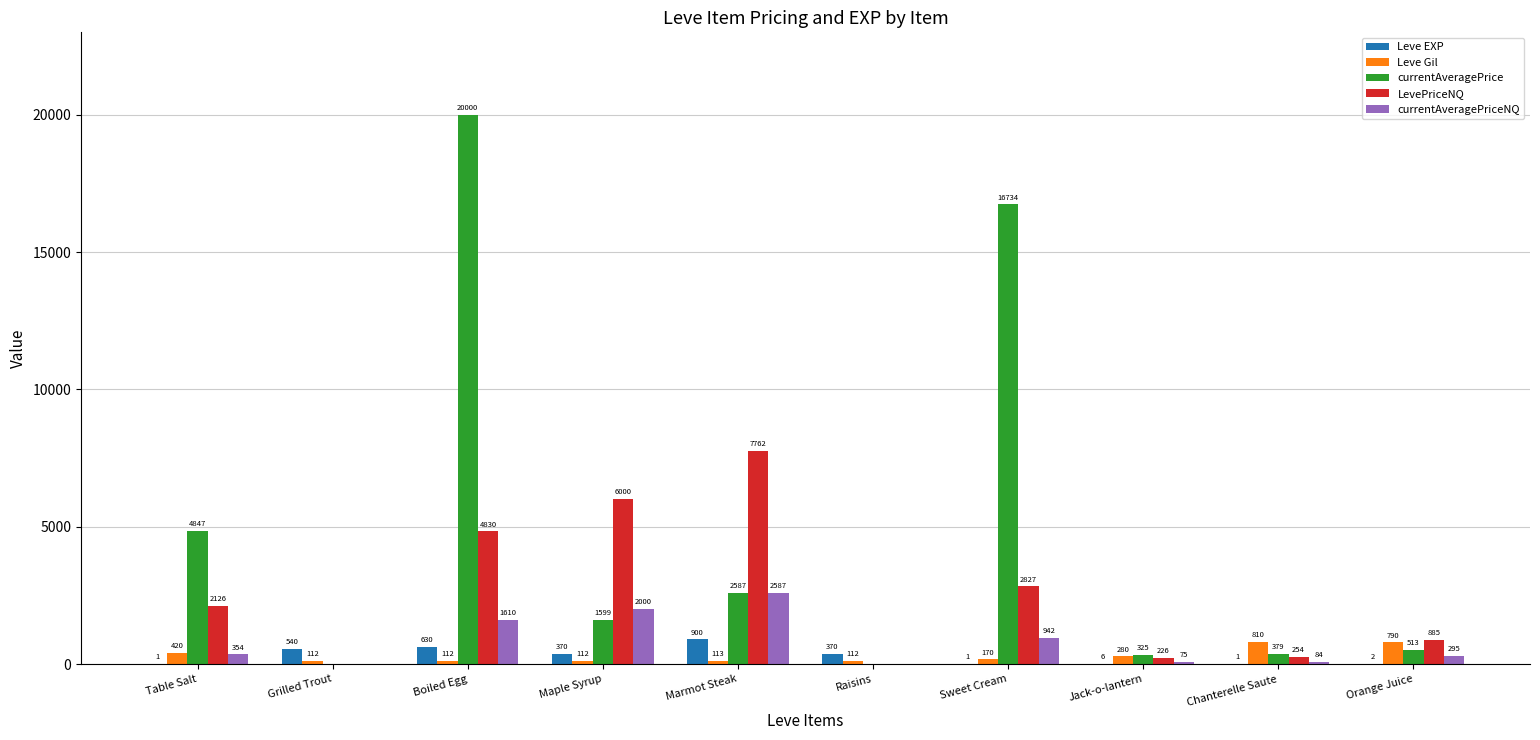

Which label corresponds to the largest value in the chart?

Boiled Egg